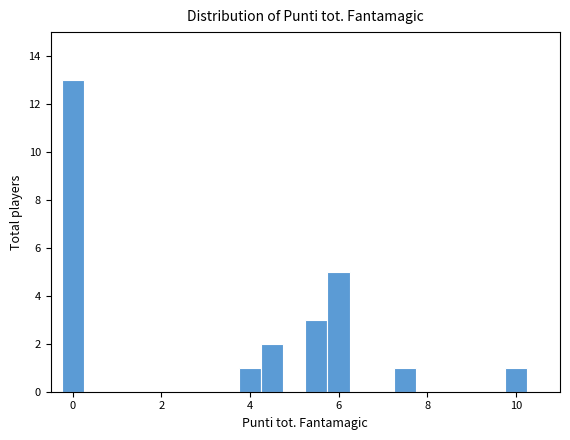

Around what value on the x-axis is the tallest bar? Give the approximate position of its centre, as read against the axis.

0.0